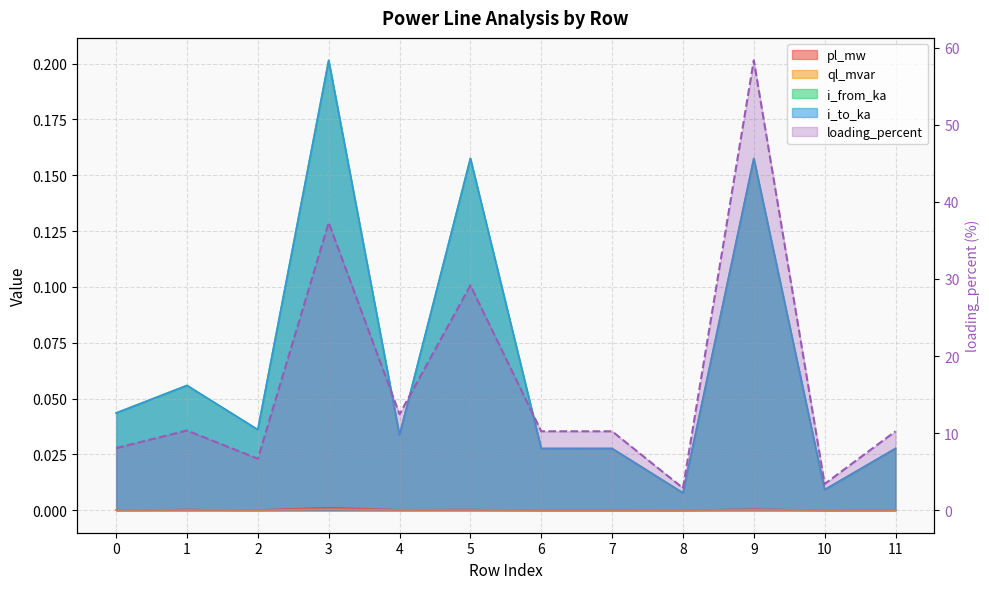

True or false: i_from_ka and loading_percent cross at least once.

False